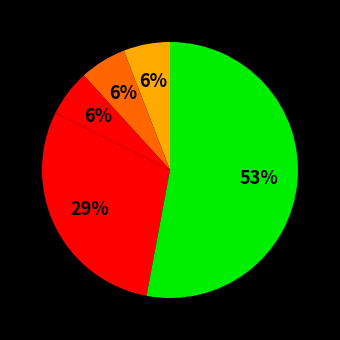

Which category has the smallest portion of the pie?

Motor Vehicle Theft